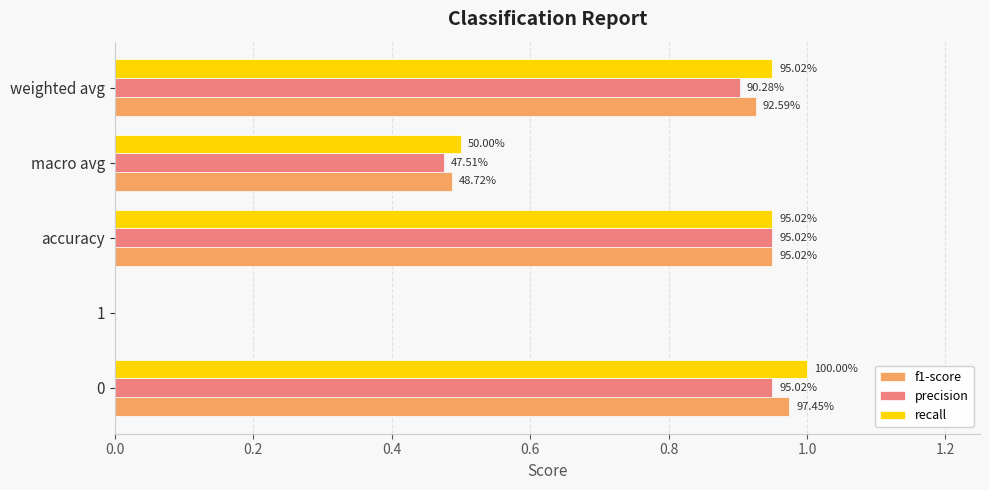

What are all the series names shown in the legend?

f1-score, precision, recall